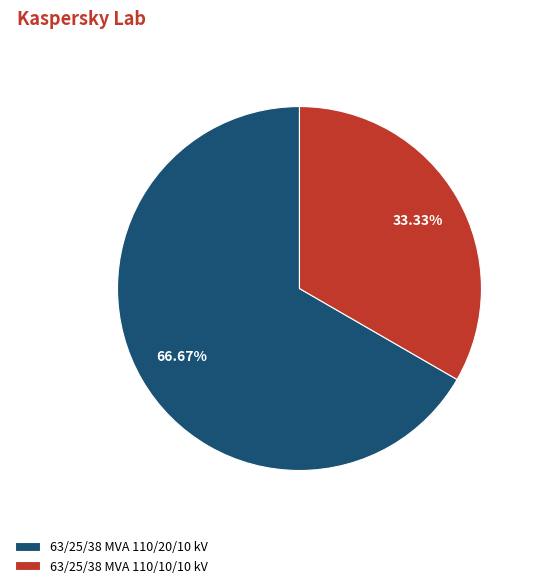

Combined, do 63/25/38 MVA 110/20/10 kV and 63/25/38 MVA 110/10/10 kV account for over 50%?

Yes